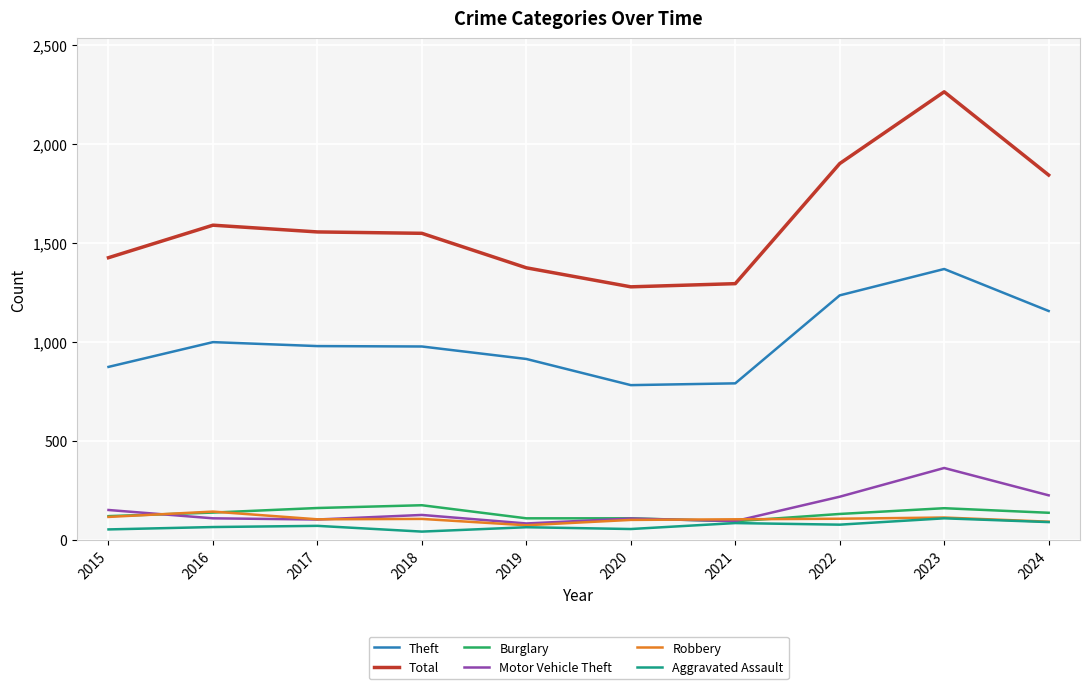

Is this an area chart (filled region under the line)?

No